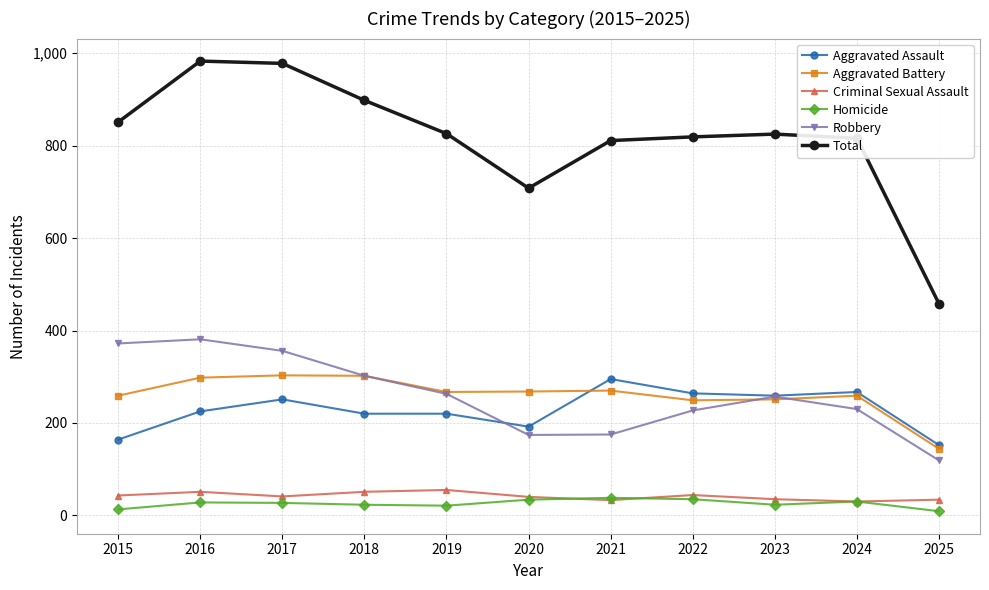

What is the greatest value displayed?

983